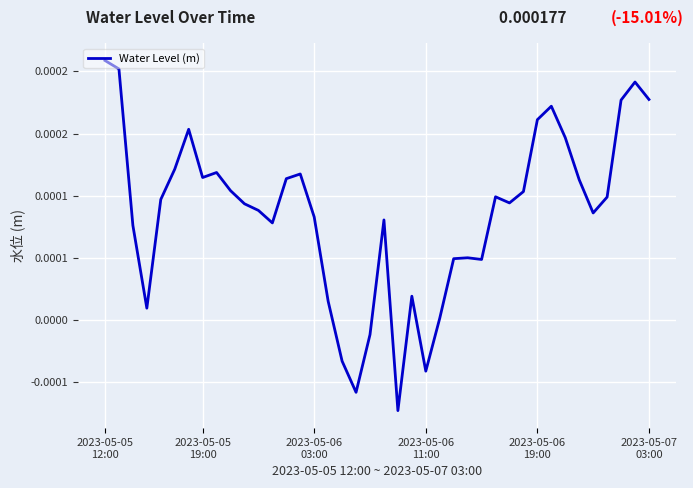

Is this an area chart (filled region under the line)?

No